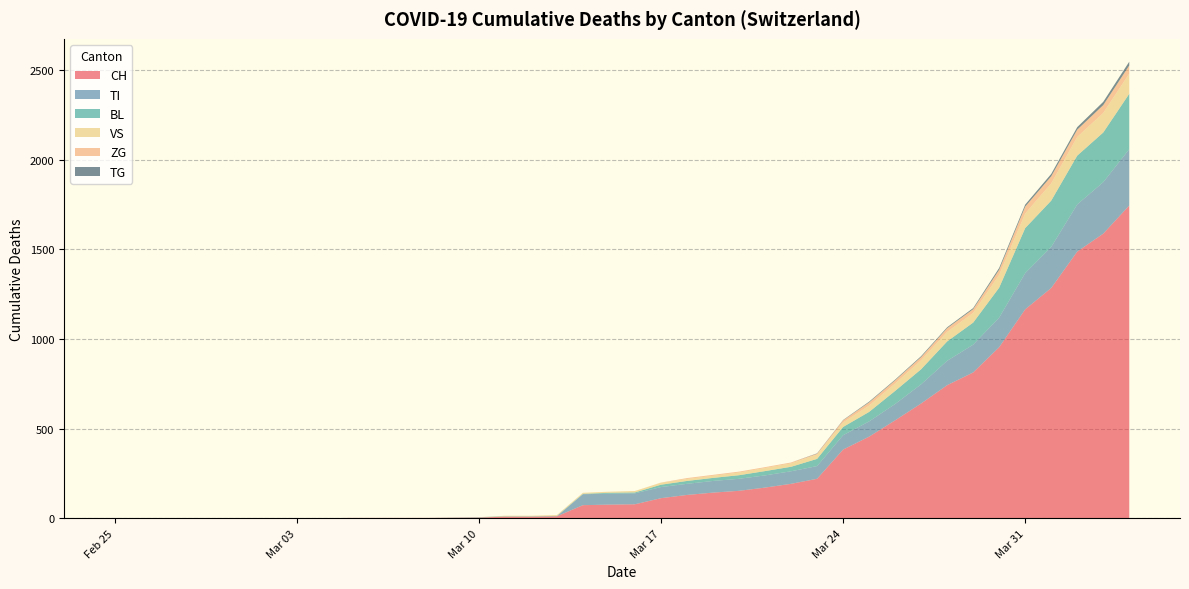

Reading right to left, extract all data points from this chart.

CH: 2020-04-04=1744	2020-04-03=1587	2020-04-02=1487	2020-04-01=1284	2020-03-31=1165	2020-03-30=954	2020-03-29=813	2020-03-28=742	2020-03-27=640	2020-03-26=546	2020-03-25=455	2020-03-24=383	2020-03-23=220	2020-03-22=192	2020-03-21=171	2020-03-20=153	2020-03-19=143	2020-03-18=130	2020-03-17=112	2020-03-16=78	2020-03-15=76	2020-03-14=73	2020-03-13=11	2020-03-12=9	2020-03-11=9	2020-03-10=4	2020-03-09=3	2020-03-08=2	2020-03-07=2	2020-03-06=2	2020-03-05=2	2020-03-04=0	2020-03-03=0	2020-03-02=0	2020-03-01=0	2020-02-29=0	2020-02-28=0	2020-02-27=0	2020-02-26=0	2020-02-25=0
BL: 2020-04-04=309	2020-04-03=277	2020-04-02=272	2020-04-01=258	2020-03-31=251	2020-03-30=167	2020-03-29=123	2020-03-28=108	2020-03-27=84	2020-03-26=73	2020-03-25=53	2020-03-24=46	2020-03-23=40	2020-03-22=25	2020-03-21=24	2020-03-20=20	2020-03-19=17	2020-03-18=16	2020-03-17=13	2020-03-16=5	2020-03-15=5	2020-03-14=2	2020-03-13=2	2020-03-12=2	2020-03-11=2	2020-03-10=2	2020-03-09=1	2020-03-08=0	2020-03-07=0	2020-03-06=0	2020-03-05=0	2020-03-04=0	2020-03-03=0	2020-03-02=0	2020-03-01=0	2020-02-29=0	2020-02-28=0	2020-02-27=0	2020-02-26=0	2020-02-25=0
VS: 2020-04-04=112	2020-04-03=109	2020-04-02=104	2020-04-01=96	2020-03-31=81	2020-03-30=71	2020-03-29=54	2020-03-28=53	2020-03-27=50	2020-03-26=41	2020-03-25=35	2020-03-24=25	2020-03-23=24	2020-03-22=19	2020-03-21=17	2020-03-20=15	2020-03-19=12	2020-03-18=11	2020-03-17=11	2020-03-16=8	2020-03-15=6	2020-03-14=6	2020-03-13=5	2020-03-12=3	2020-03-11=3	2020-03-10=0	2020-03-09=0	2020-03-08=0	2020-03-07=0	2020-03-06=0	2020-03-05=0	2020-03-04=0	2020-03-03=0	2020-03-02=0	2020-03-01=0	2020-02-29=0	2020-02-28=0	2020-02-27=0	2020-02-26=0	2020-02-25=0
ZG: 2020-04-04=46	2020-04-03=44	2020-04-02=41	2020-04-01=40	2020-03-31=39	2020-03-30=29	2020-03-29=21	2020-03-28=21	2020-03-27=18	2020-03-26=18	2020-03-25=18	2020-03-24=12	2020-03-23=5	2020-03-22=5	2020-03-21=5	2020-03-20=5	2020-03-19=5	2020-03-18=5	2020-03-17=1	2020-03-16=0	2020-03-15=0	2020-03-14=0	2020-03-13=0	2020-03-12=0	2020-03-11=0	2020-03-10=0	2020-03-09=0	2020-03-08=0	2020-03-07=0	2020-03-06=0	2020-03-05=0	2020-03-04=0	2020-03-03=0	2020-03-02=0	2020-03-01=0	2020-02-29=0	2020-02-28=0	2020-02-27=0	2020-02-26=0	2020-02-25=0
TI: 2020-04-04=314	2020-04-03=287	2020-04-02=263	2020-04-01=229	2020-03-31=202	2020-03-30=165	2020-03-29=155	2020-03-28=136	2020-03-27=107	2020-03-26=91	2020-03-25=85	2020-03-24=80	2020-03-23=71	2020-03-22=70	2020-03-21=68	2020-03-20=67	2020-03-19=65	2020-03-18=62	2020-03-17=62	2020-03-16=61	2020-03-15=61	2020-03-14=61	2020-03-13=0	2020-03-12=0	2020-03-11=0	2020-03-10=0	2020-03-09=0	2020-03-08=0	2020-03-07=0	2020-03-06=0	2020-03-05=0	2020-03-04=0	2020-03-03=0	2020-03-02=0	2020-03-01=0	2020-02-29=0	2020-02-28=0	2020-02-27=0	2020-02-26=0	2020-02-25=0
TG: 2020-04-04=21	2020-04-03=18	2020-04-02=14	2020-04-01=13	2020-03-31=11	2020-03-30=10	2020-03-29=6	2020-03-28=5	2020-03-27=5	2020-03-26=4	2020-03-25=4	2020-03-24=2	2020-03-23=2	2020-03-22=0	2020-03-21=0	2020-03-20=0	2020-03-19=0	2020-03-18=0	2020-03-17=0	2020-03-16=0	2020-03-15=0	2020-03-14=0	2020-03-13=0	2020-03-12=0	2020-03-11=0	2020-03-10=0	2020-03-09=0	2020-03-08=0	2020-03-07=0	2020-03-06=0	2020-03-05=0	2020-03-04=0	2020-03-03=0	2020-03-02=0	2020-03-01=0	2020-02-29=0	2020-02-28=0	2020-02-27=0	2020-02-26=0	2020-02-25=0